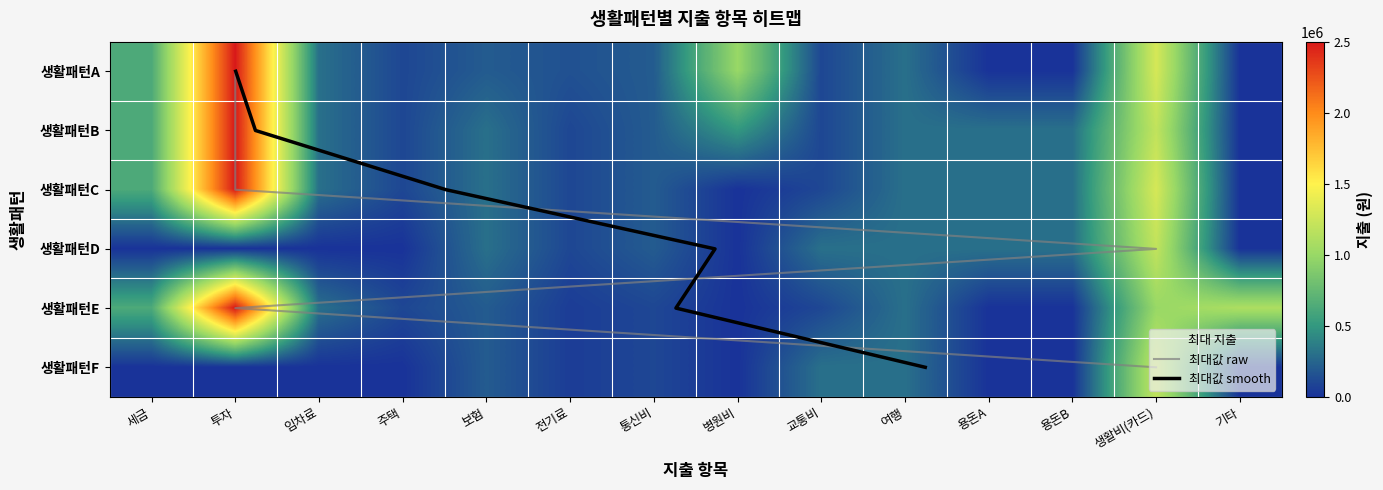

Which series has the widest spread of values?

생활패턴A